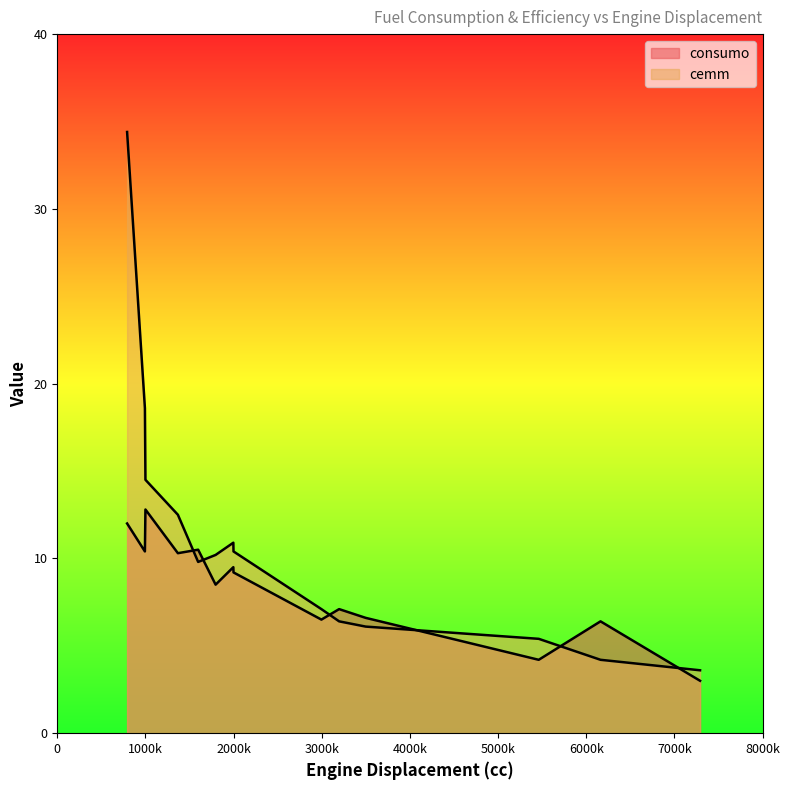

What is the value of the consumo point at the 5th from the left?

10.5